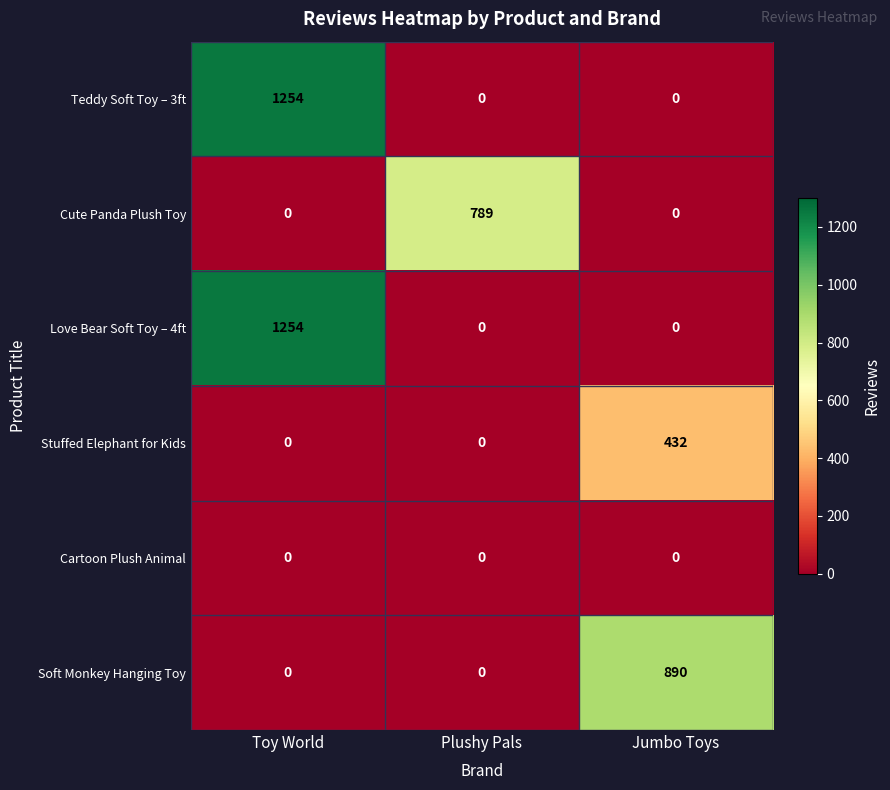

Reading right to left, extract all data points from this chart.

Teddy Soft Toy – 3ft: 0	0	1254
Cute Panda Plush Toy: 0	789	0
Love Bear Soft Toy – 4ft: 0	0	1254
Stuffed Elephant for Kids: 432	0	0
Cartoon Plush Animal: 0	0	0
Soft Monkey Hanging Toy: 890	0	0